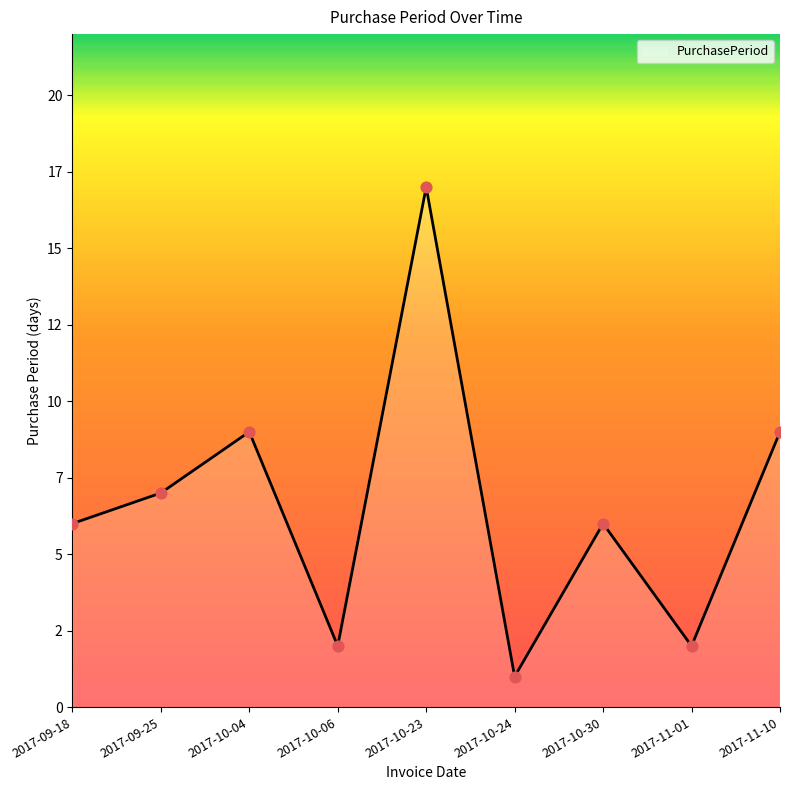

What is the ratio of the value at 2017-11-01 to the value at 2017-09-25?

0.3